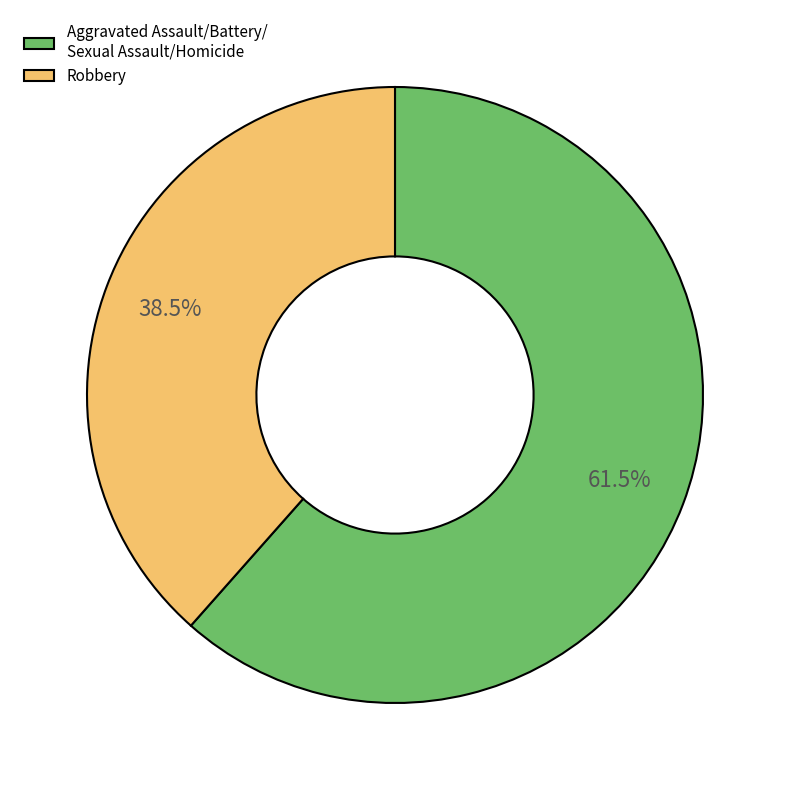

To the nearest percent, what is the difference between the largest and smallest slice percentages?

23%